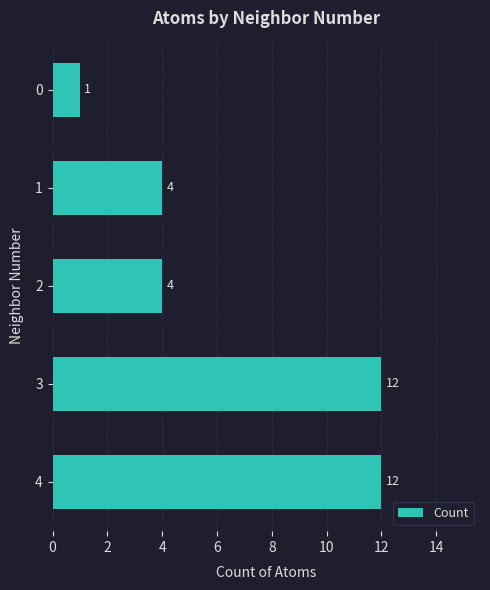

What is the value of the 4th bar from the top?

12